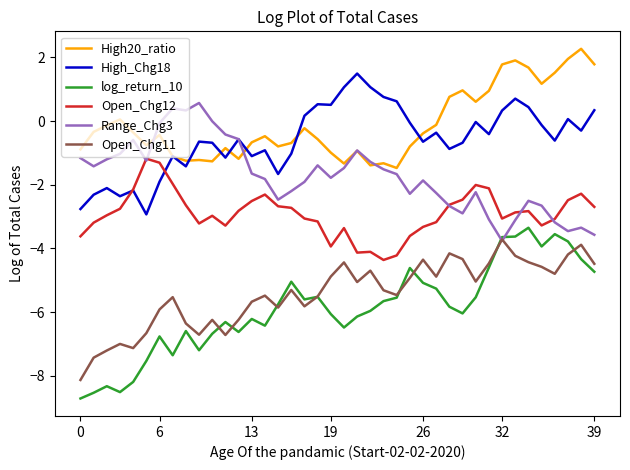

What is the greatest value displayed?

2.3